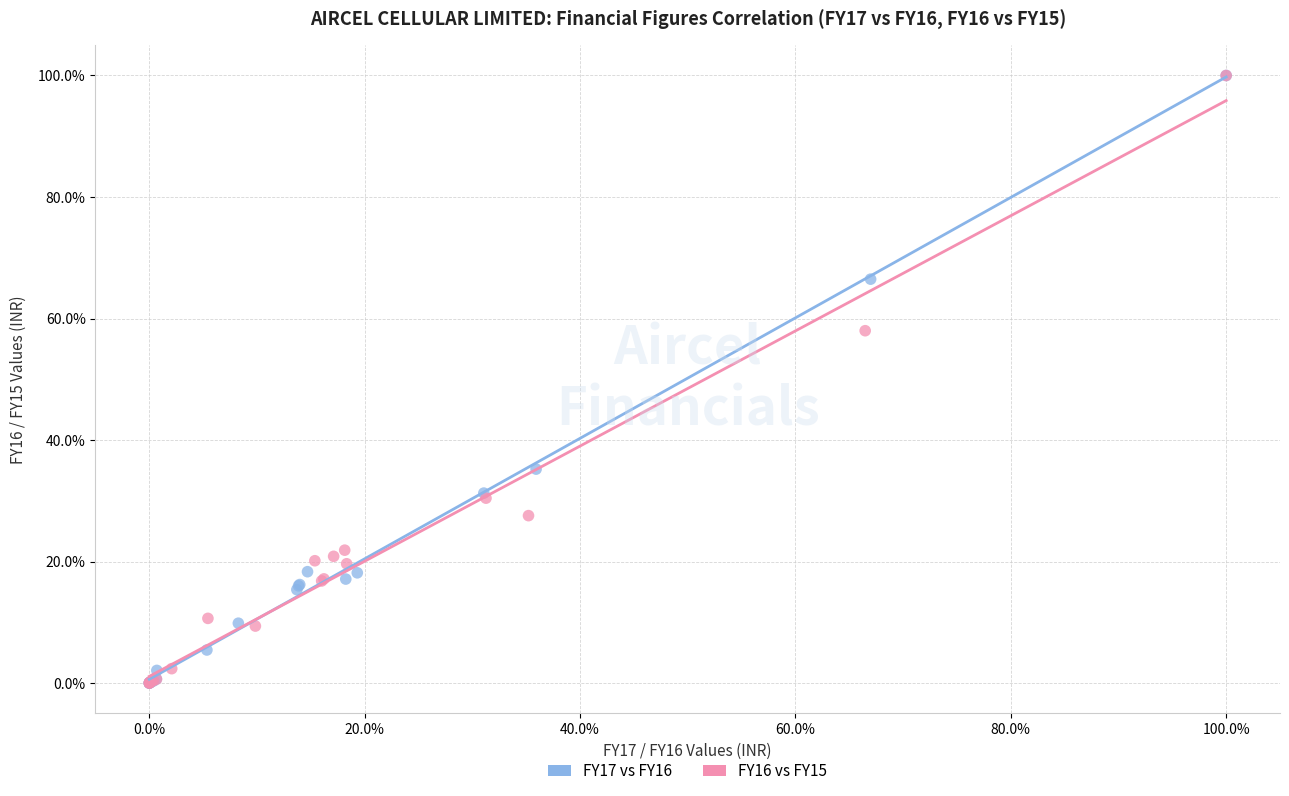

What are all the series names shown in the legend?

FY17 vs FY16, FY16 vs FY15